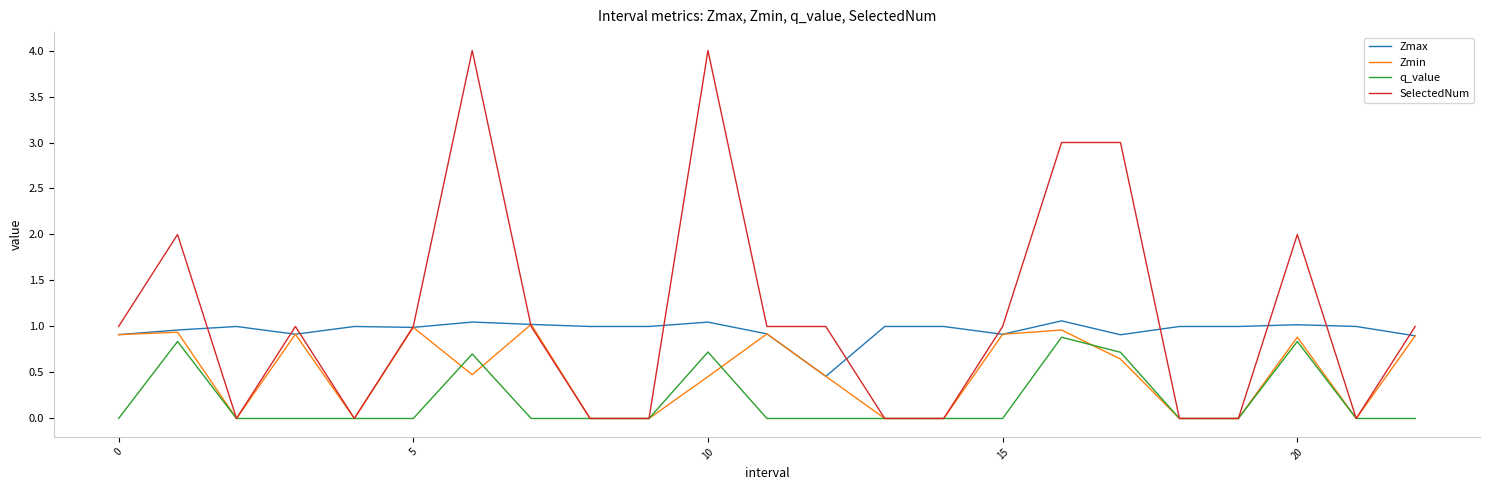

List the series in order of their overall mean, lowest first.

q_value, Zmin, Zmax, SelectedNum